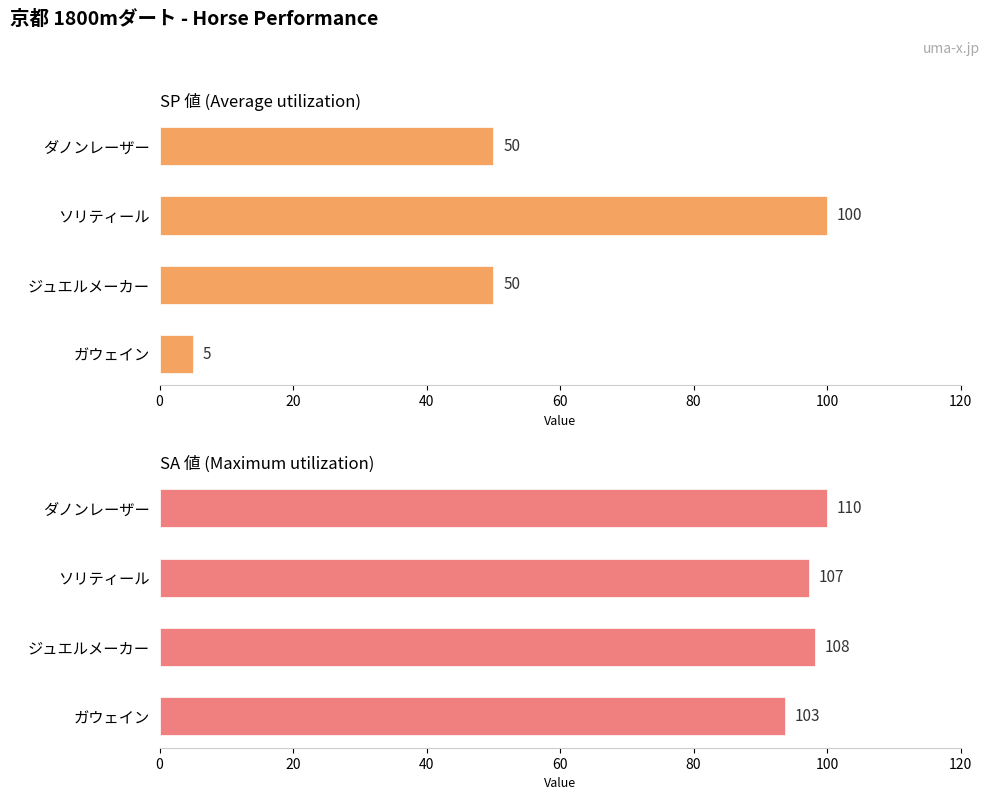

Rank the series by their average value, from lowest to highest.

SP 値 (Average utilization), SA 値 (Maximum utilization)